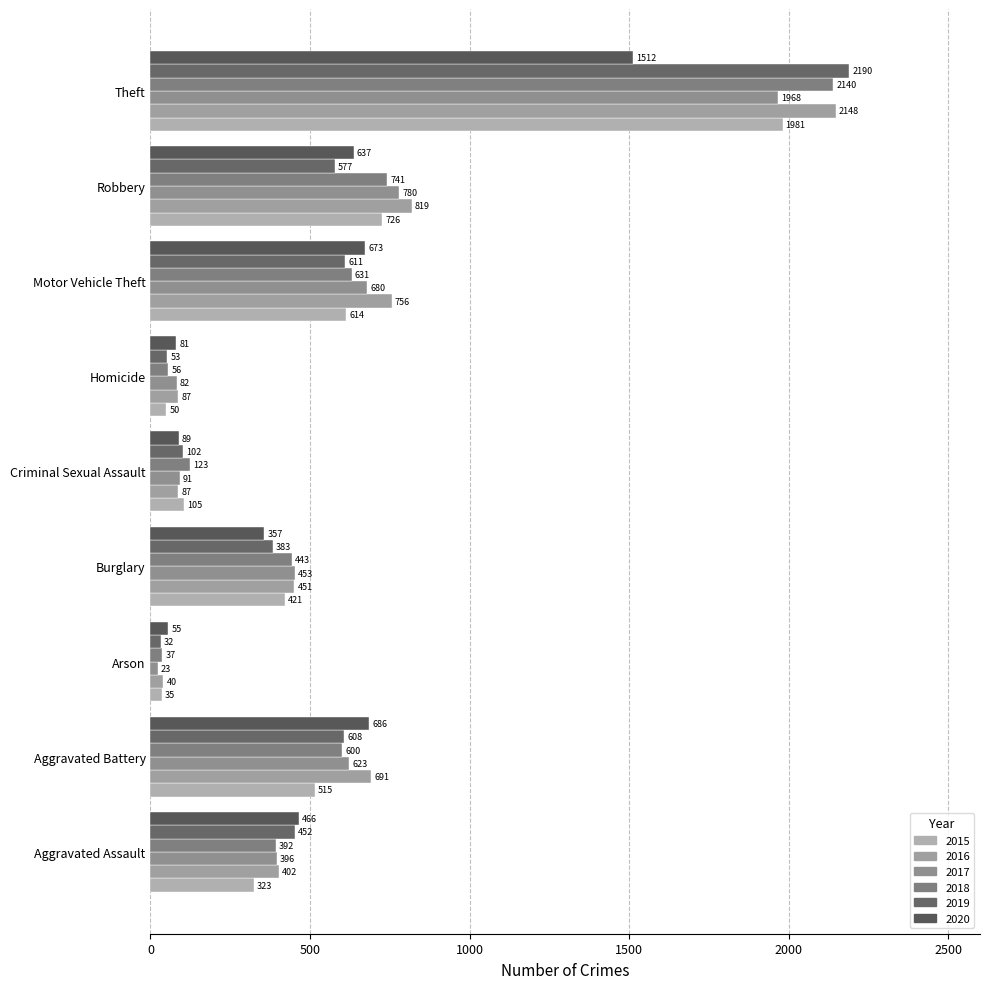

How many series are shown in this chart?

6